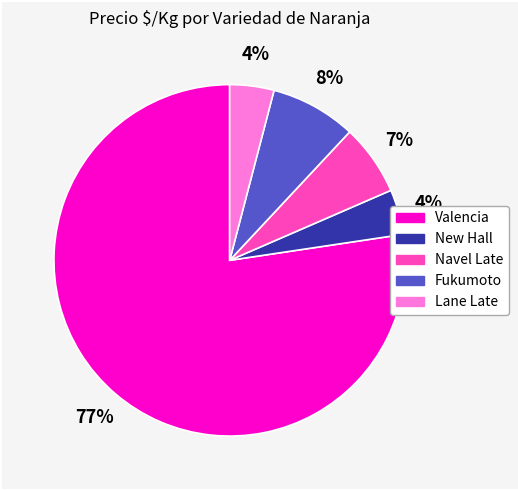

How many slices are in this pie chart?

5